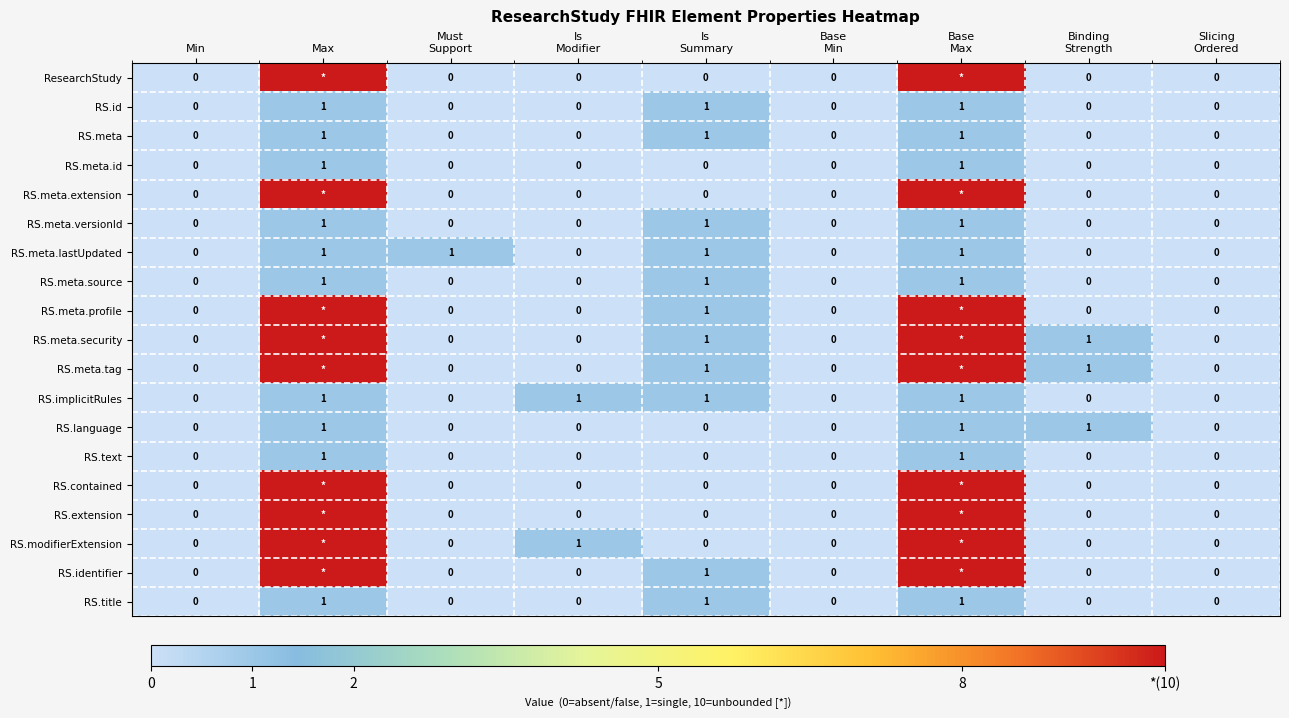

Count the RS.modifierExtension values in the range 0 to 1.

7